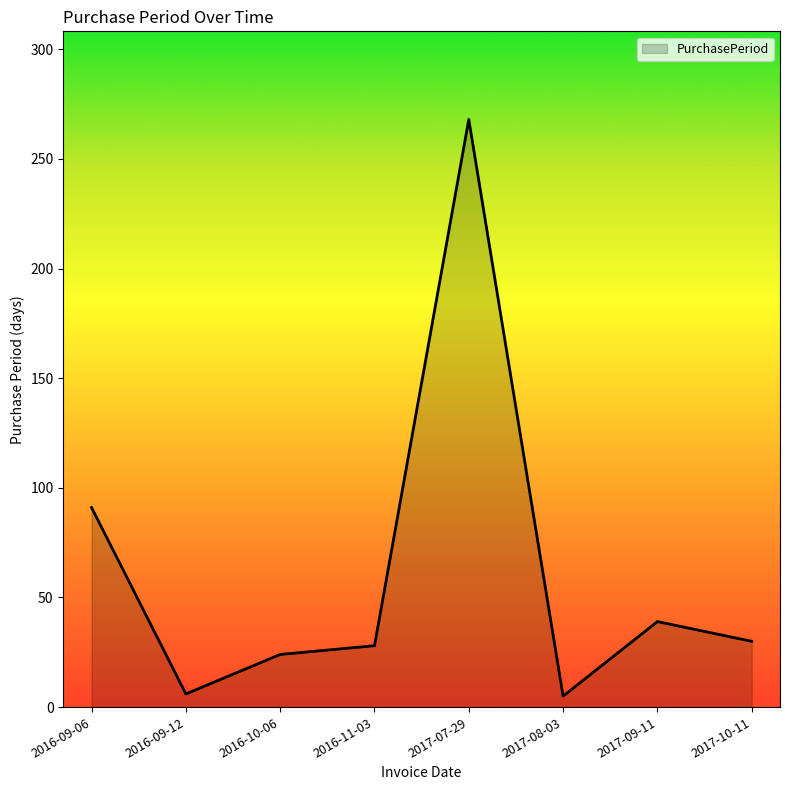

True or false: the data shows 10 at 2017-10-11.

False